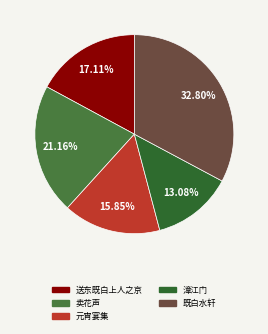

To the nearest percent, what is the average slice percentage?

20%